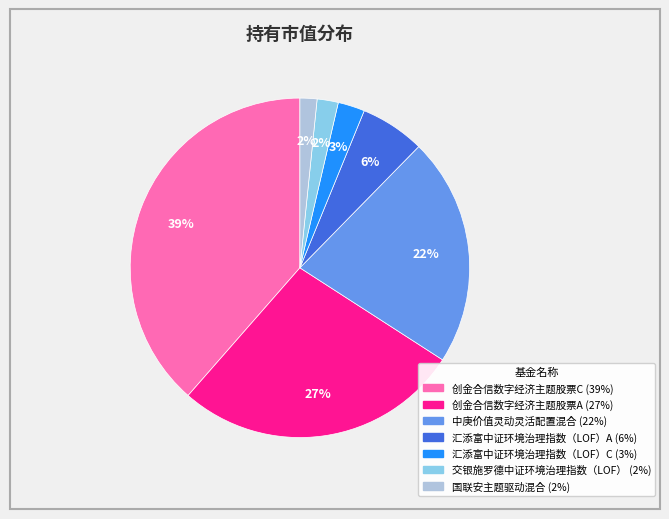

Is it true that 汇添富中证环境治理指数（LOF）A is 1% of the pie?

False